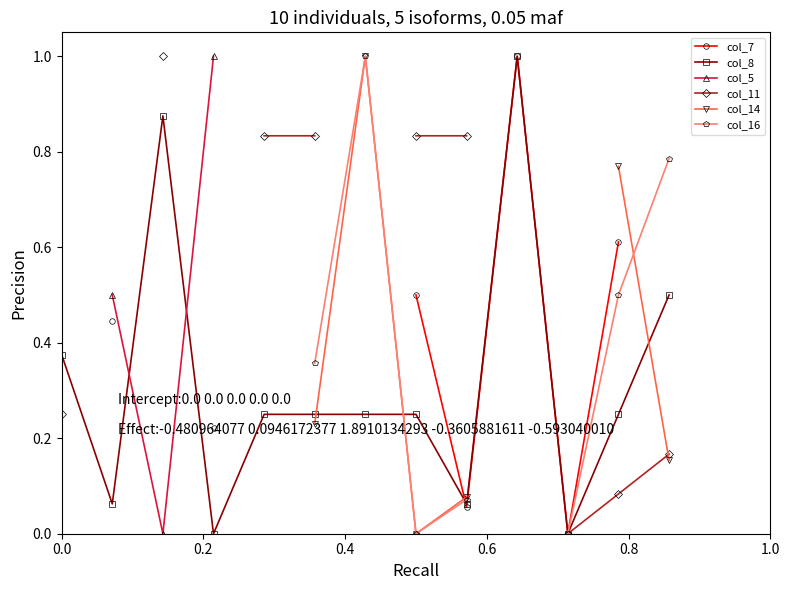

The col_11 series shows 0.6 at 10. True or false?

False